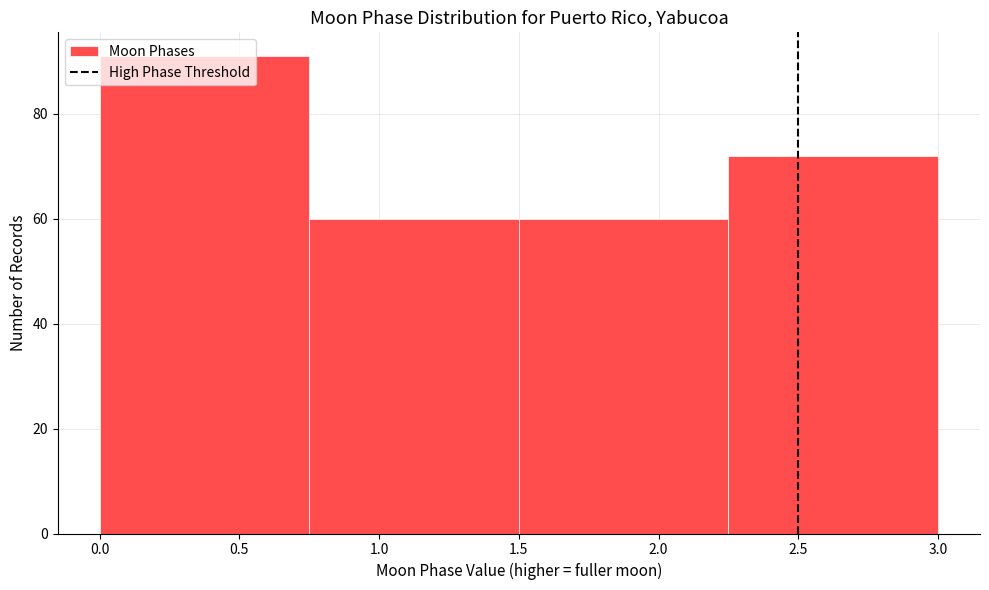

Reading left to right, transcribe this chart: for each bar, give the range it covers on the x-axis and its height. The values are not printed on the chart, so give them approximately, as read against the axis.

0.00 to 0.75: 92
0.75 to 1.50: 60
1.50 to 2.25: 60
2.25 to 3.00: 72